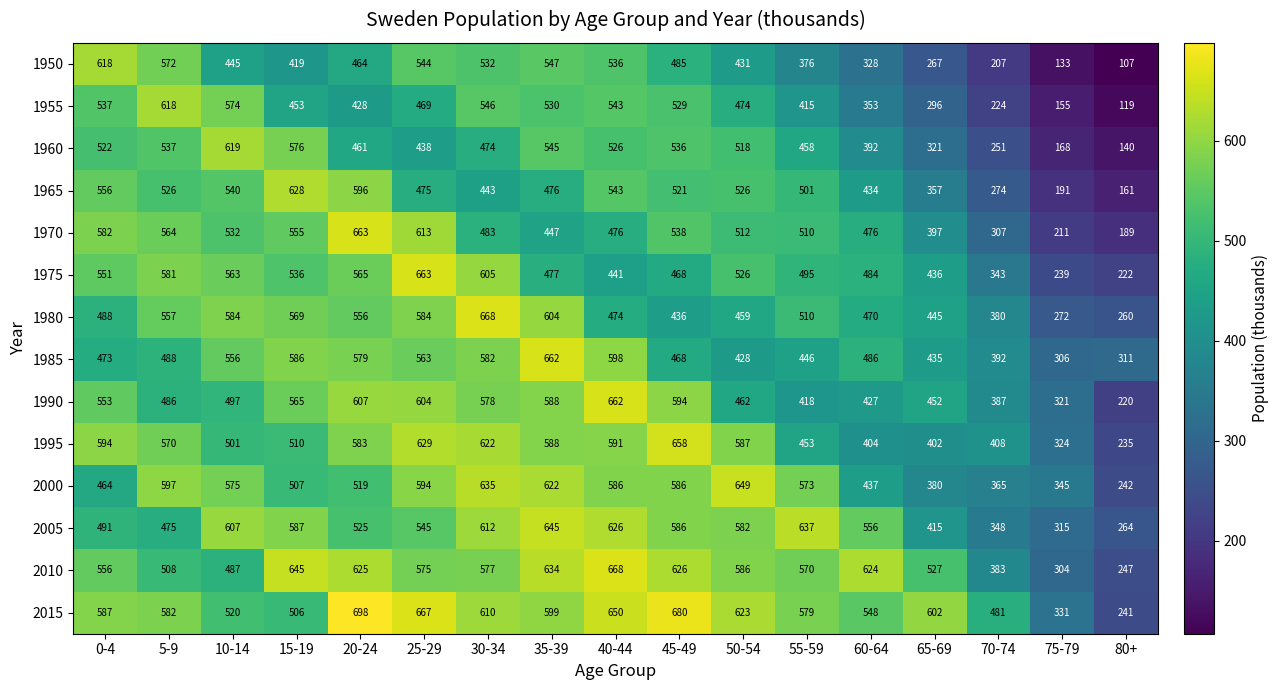

Count the number of categories in the chart.

17